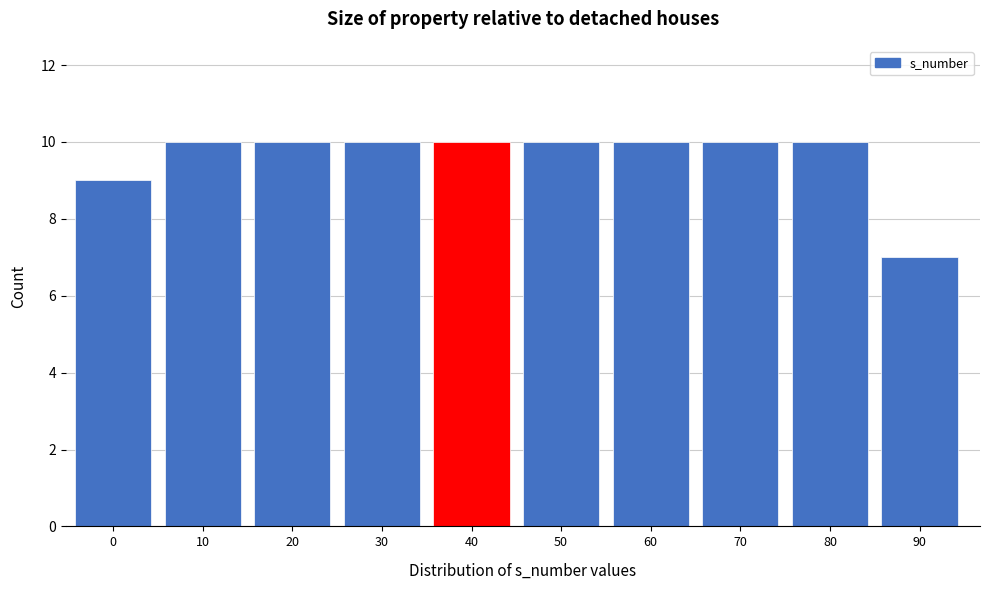

Reading left to right, list all the values displayed in this chart.

0=9	10=10	20=10	30=10	40=10	50=10	60=10	70=10	80=10	90=7